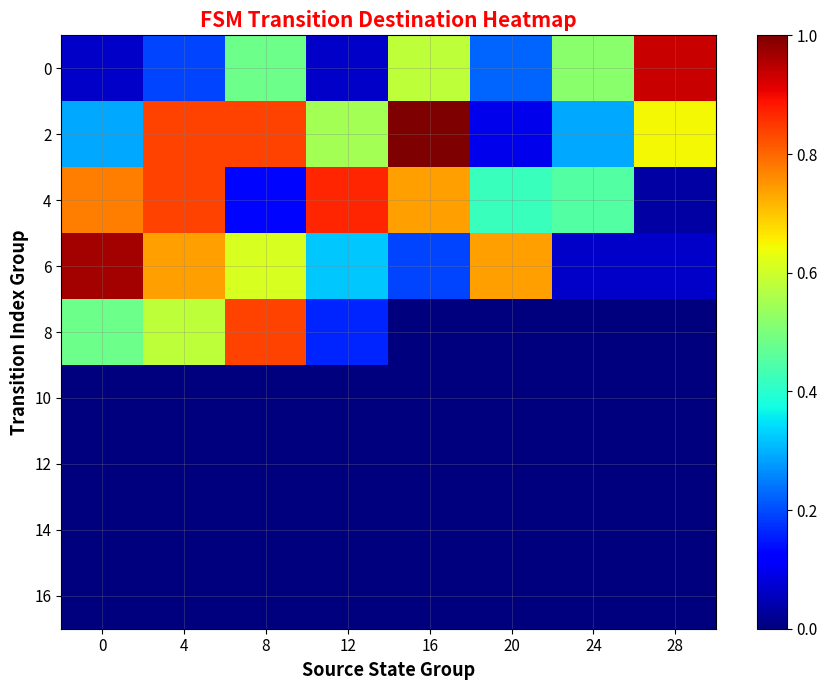

What is the total value across all series at 20?

1.5